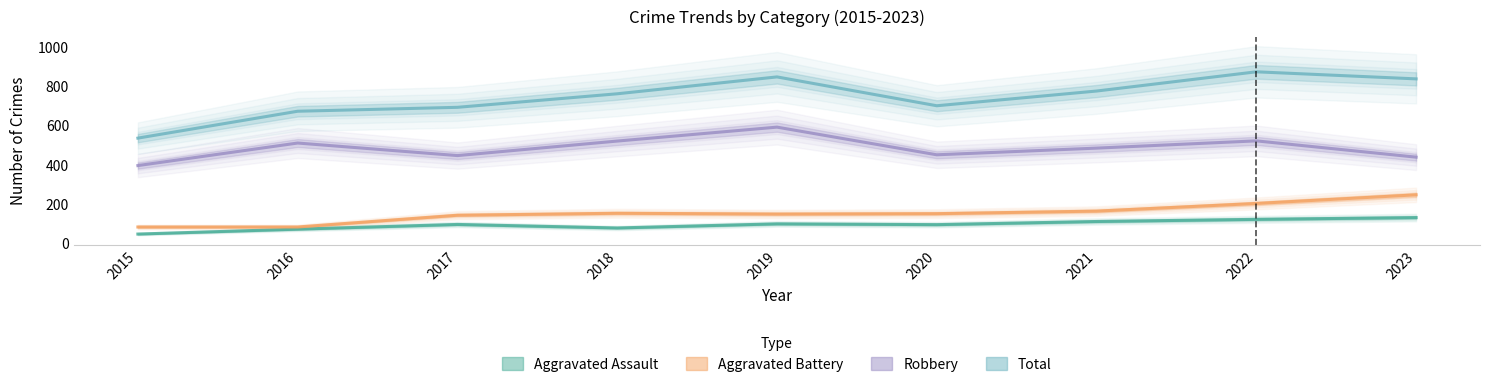

At which label does Total first exceed 761?

2019